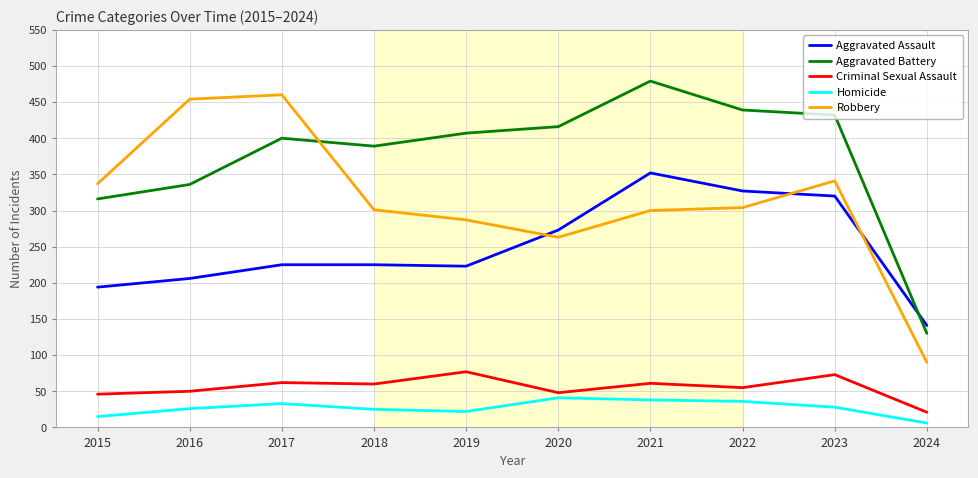

True or false: Aggravated Battery has a value of 574 at 2022.

False